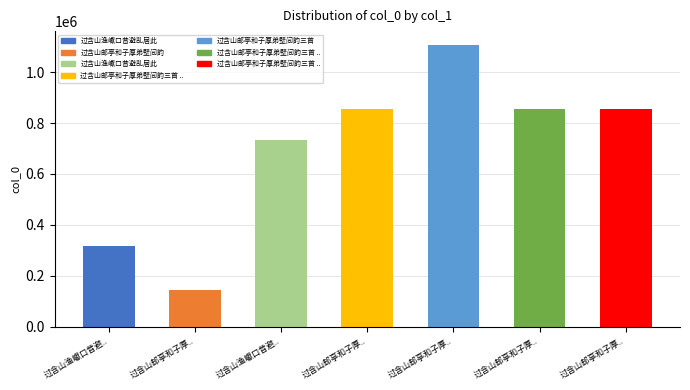

Does the chart contain stacked bars?

No